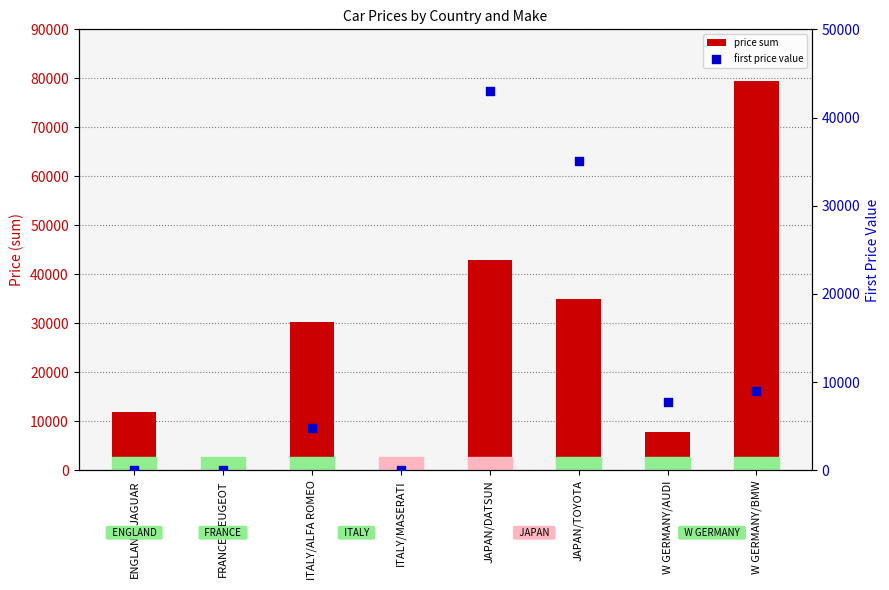

Is the value of price sum at JAPAN/TOYOTA greater than the value of first price value at FRANCE/PEUGEOT?

Yes